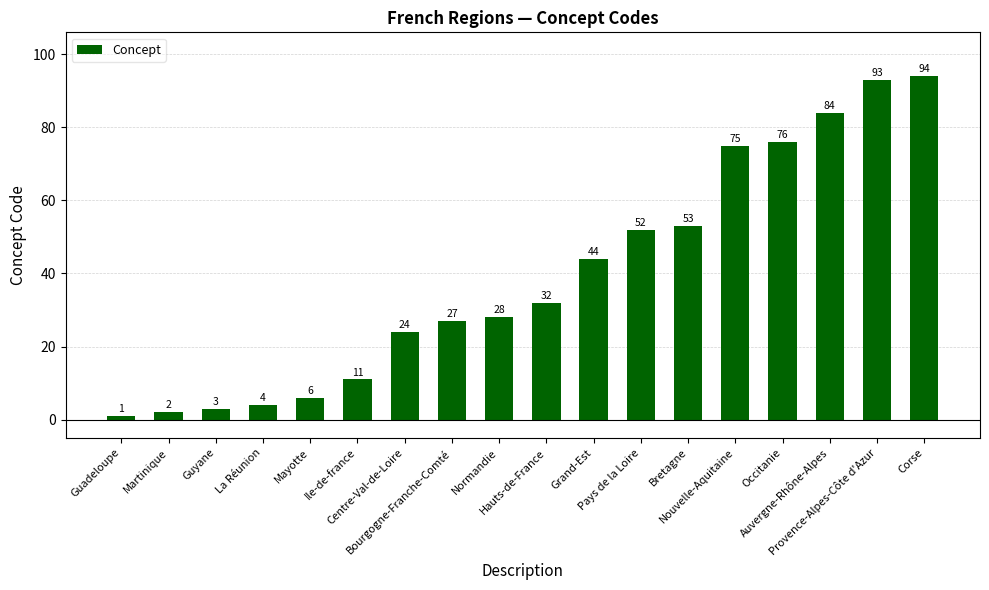

What is the maximum value shown in the chart?

94